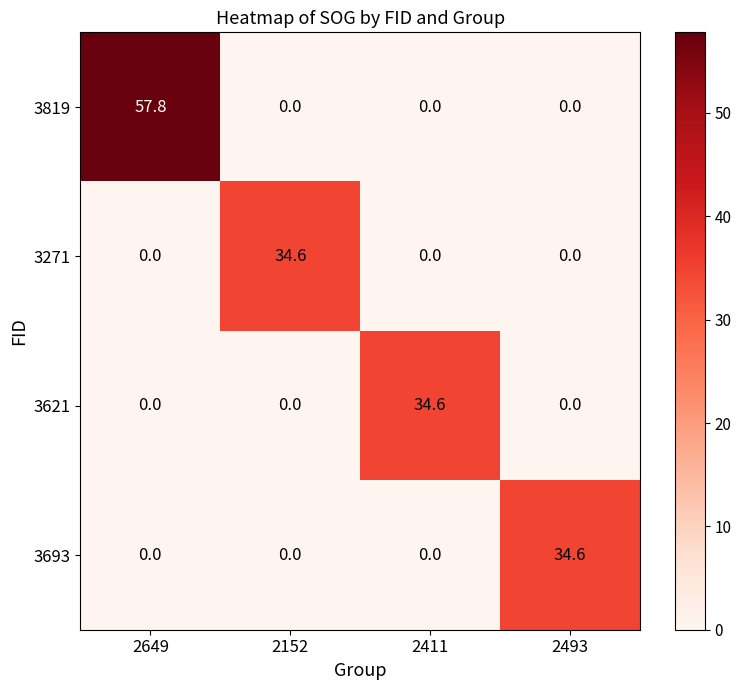

How many values in the 3819 series exceed 0?

1